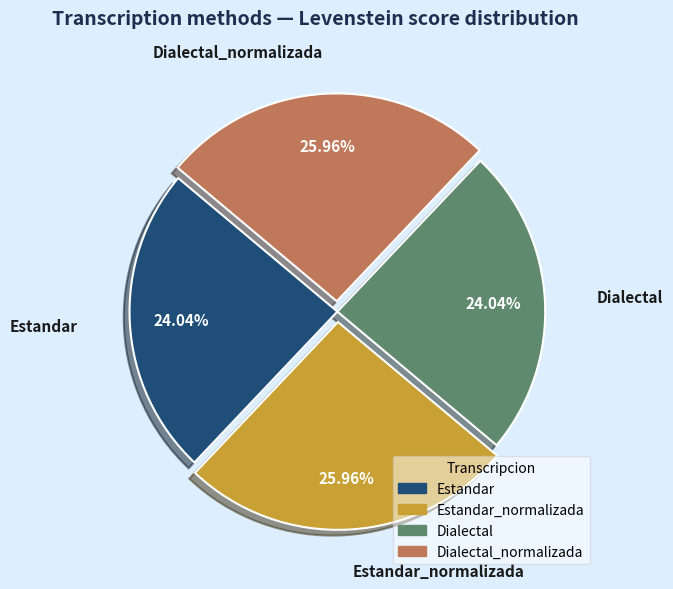

To the nearest percent, what is the difference between the largest and smallest slice percentages?

2%